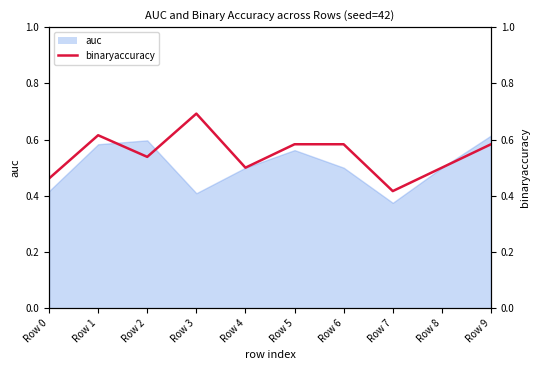

What is the greatest value displayed?

0.7